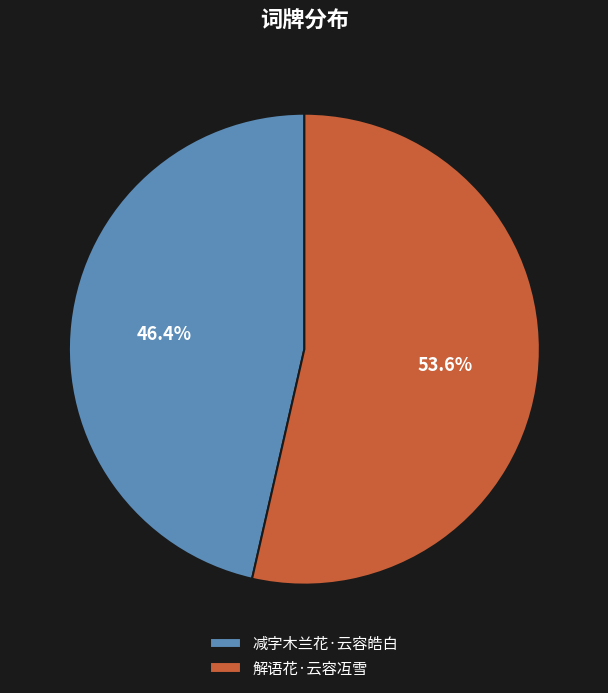

To the nearest percent, what is the combined percentage of 解语花·云容冱雪 and 减字木兰花·云容皓白?

100%